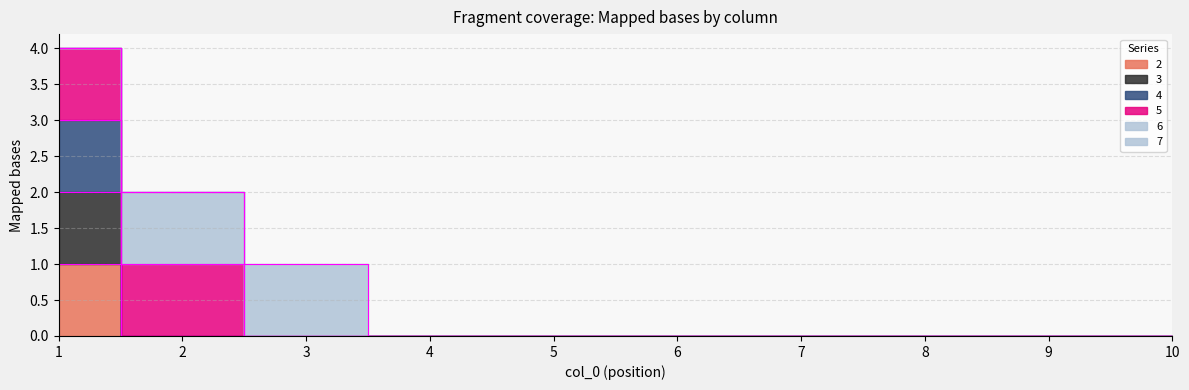

Is the value of 2 at 9 greater than the value of 3 at 10?

No